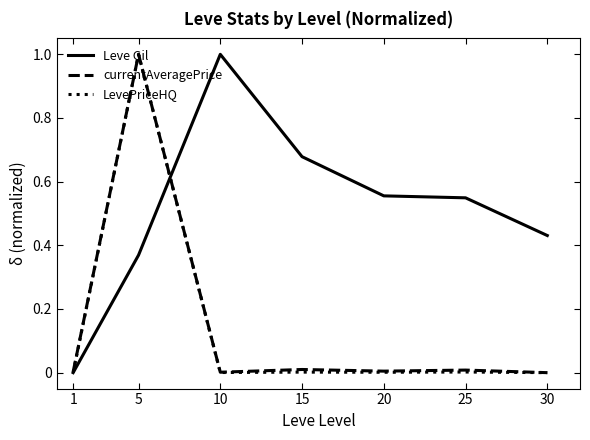

How many positive values does the Leve Gil series have?

6